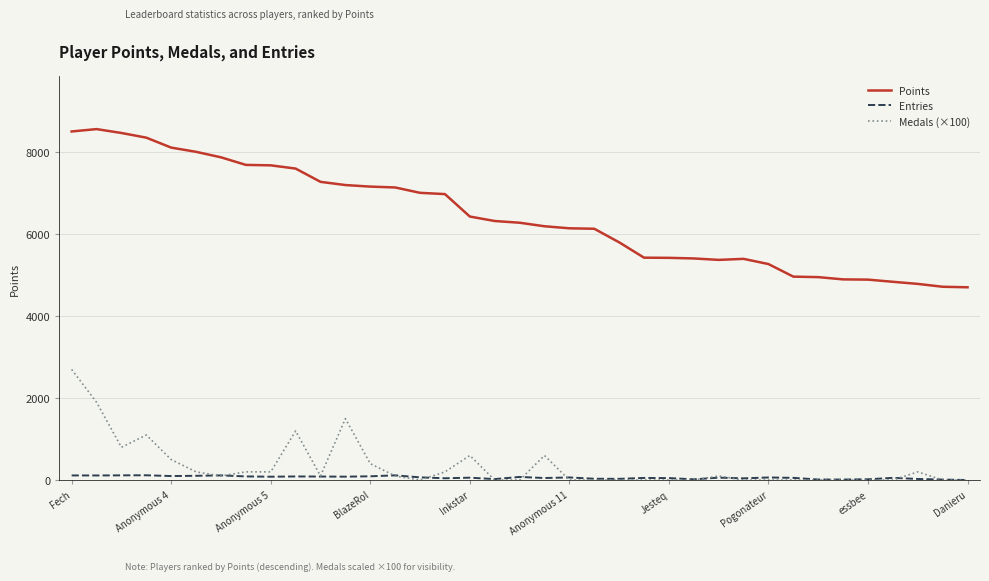

True or false: Medals (×100) and Points cross at least once.

False